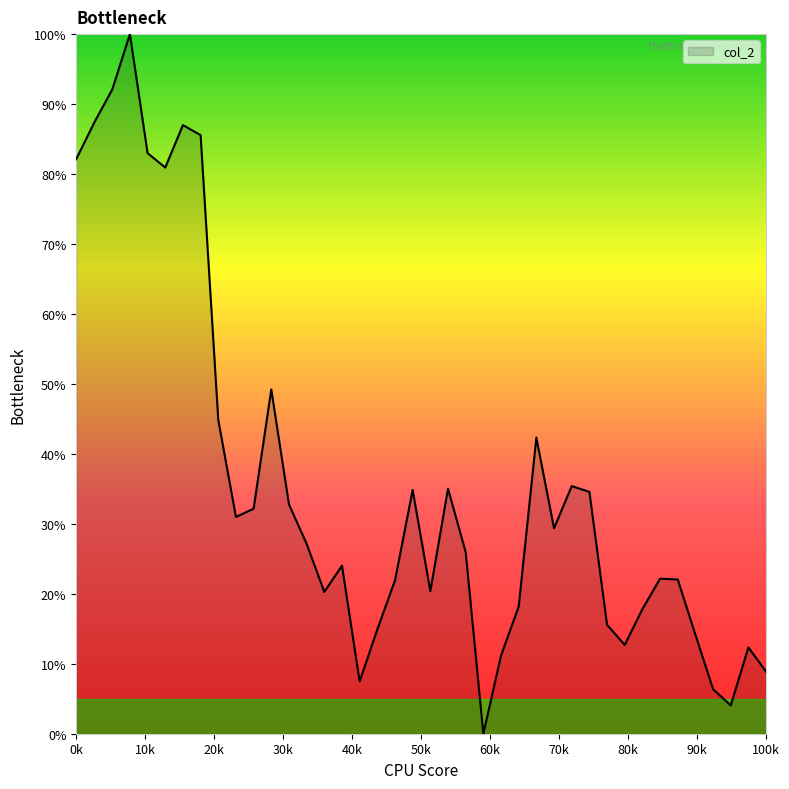

Does the chart display data point markers on the line(s)?

No